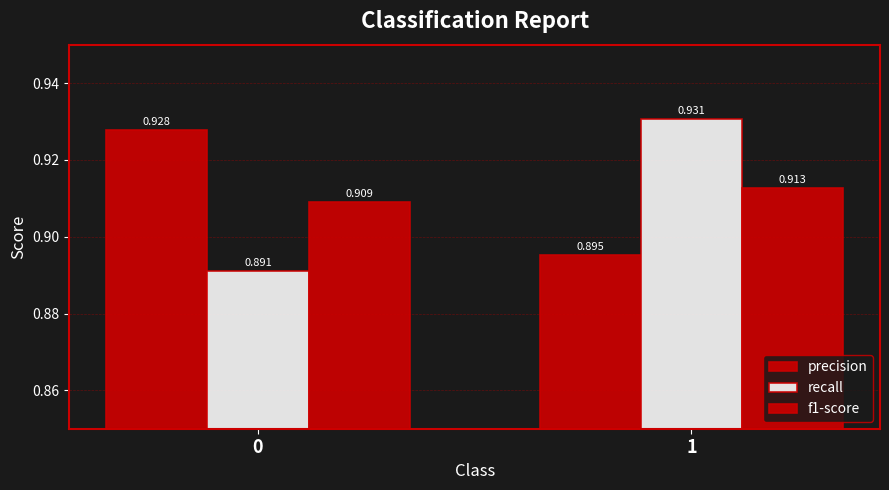

What is the minimum value shown in the chart?

0.9